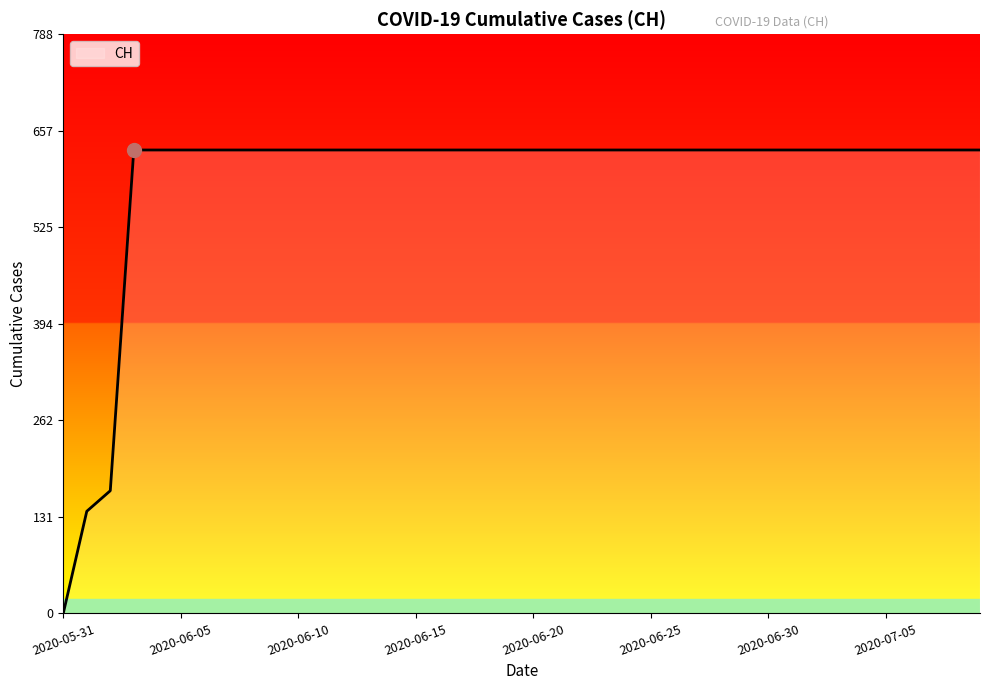

What is the difference between the maximum and minimum values?

631